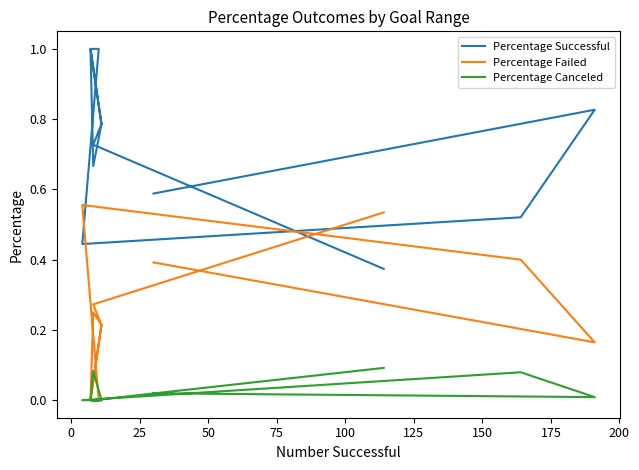

What is the spread (max minus min) of values at 0?

0.8